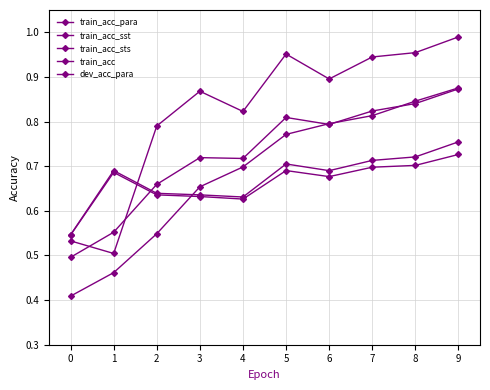

What is the minimum value for dev_acc_para?

0.5